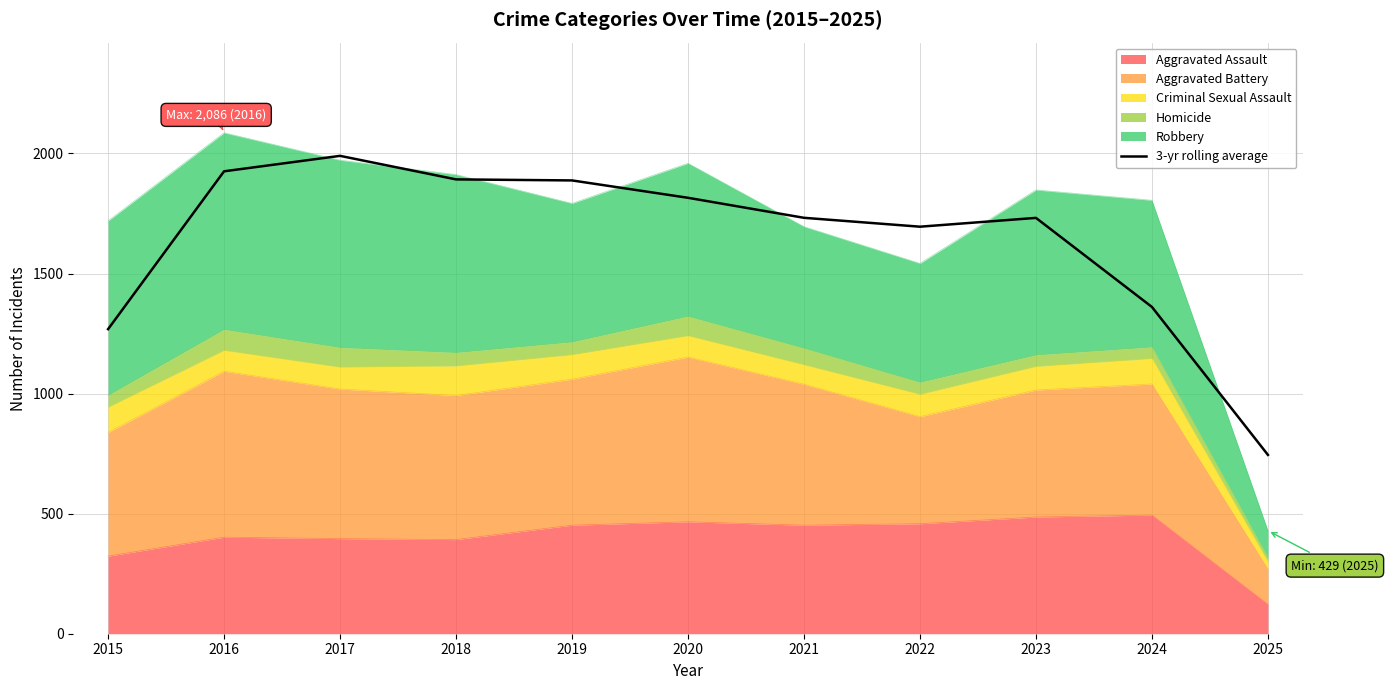

The value at 2018 is 2617.5. True or false?

False